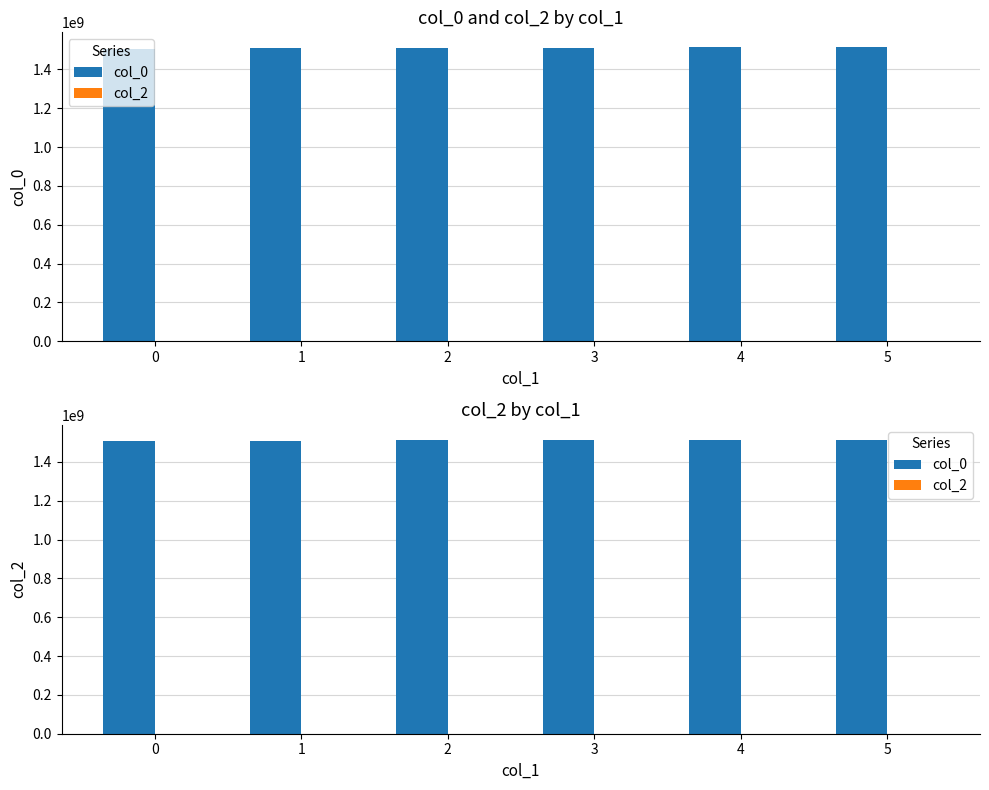

What is the difference between the second highest and second lowest values in the col_0 series?

2966480